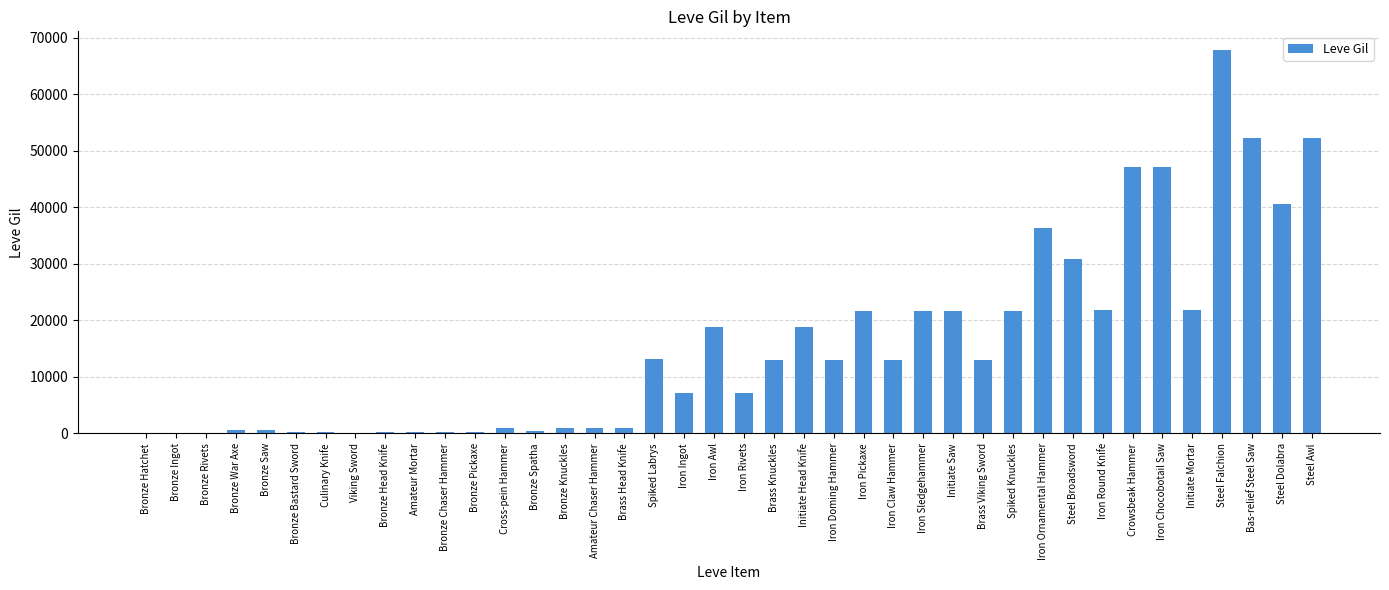

Is it true that the value at Iron Ornamental Hammer is 21105?

False